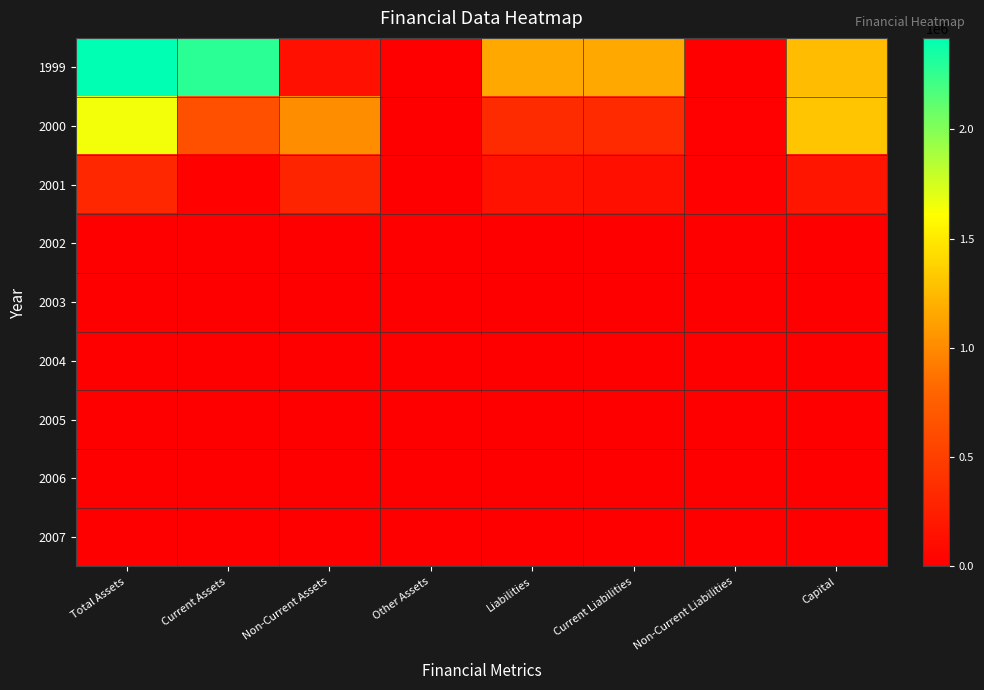

Which series changed the most between Current Assets and Non-Current Assets?

1999